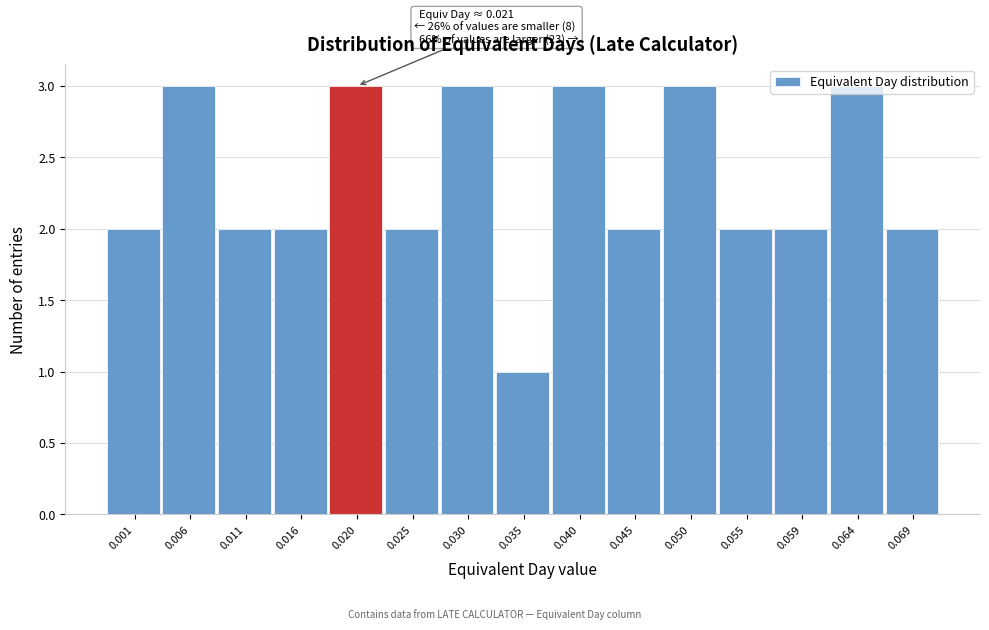

What is the sum of all values?

35